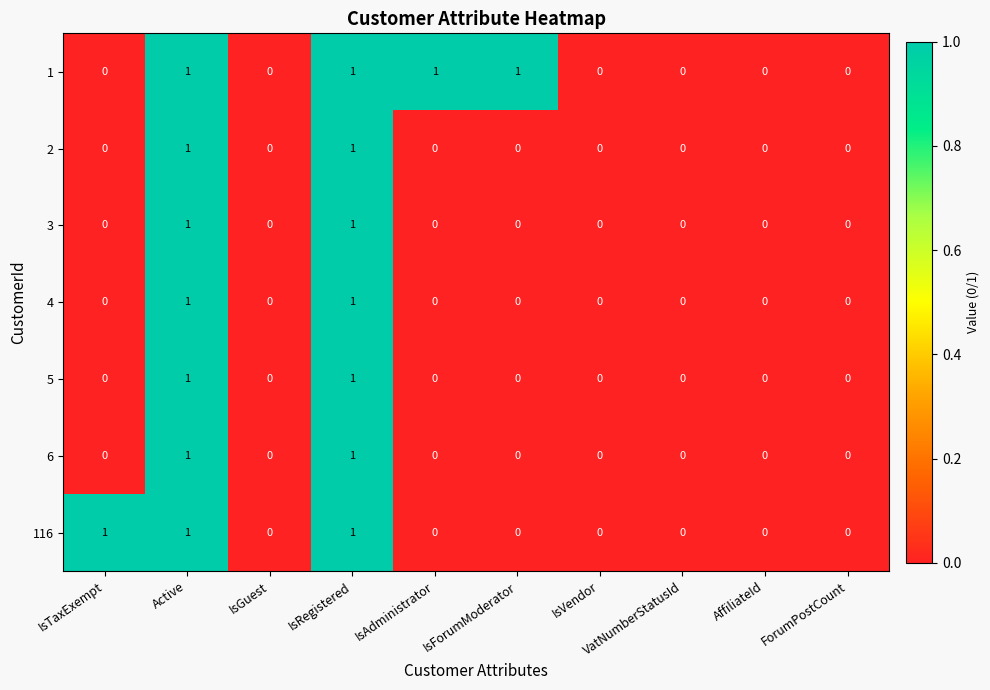

How many positive values does the 6 series have?

2